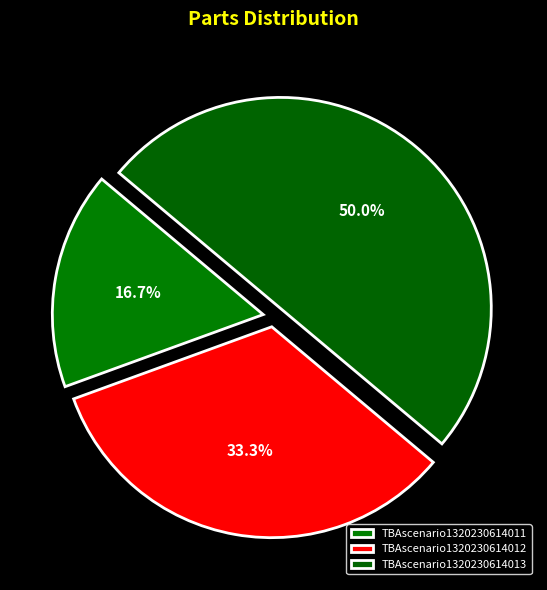

Which slice is the smallest?

TBAscenario1320230614011